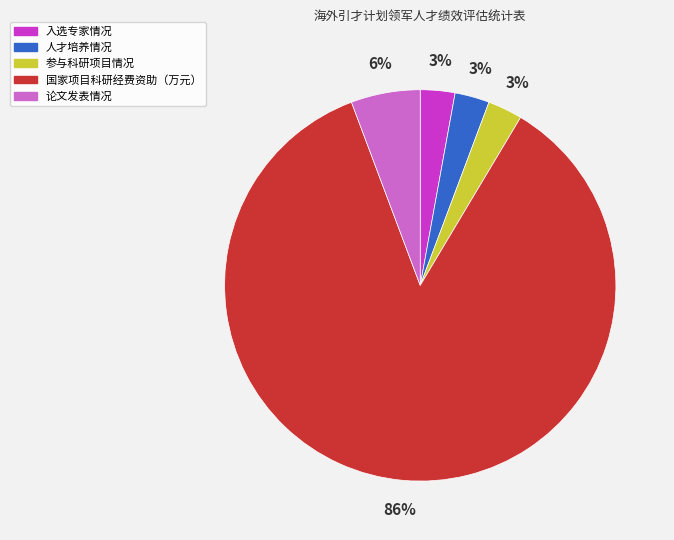

What is the largest slice in the pie chart?

国家项目科研经费资助（万元）